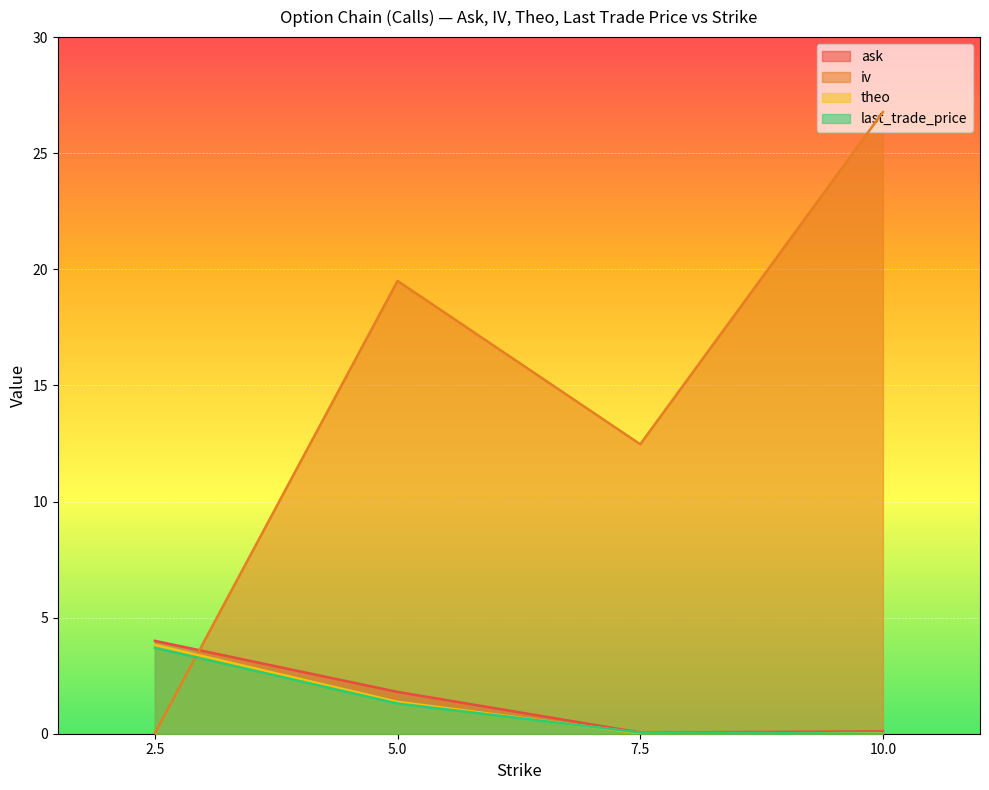

In theo, how many points are lower than both neighbors (excluding endpoints)?

1